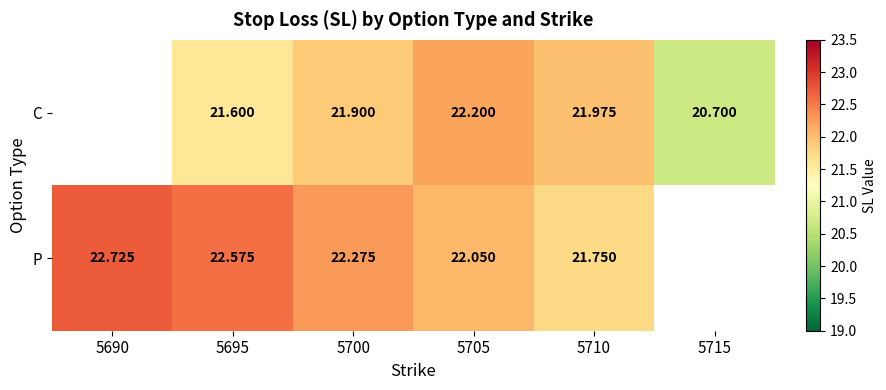

At which category is the sum across all series the highest?

5705